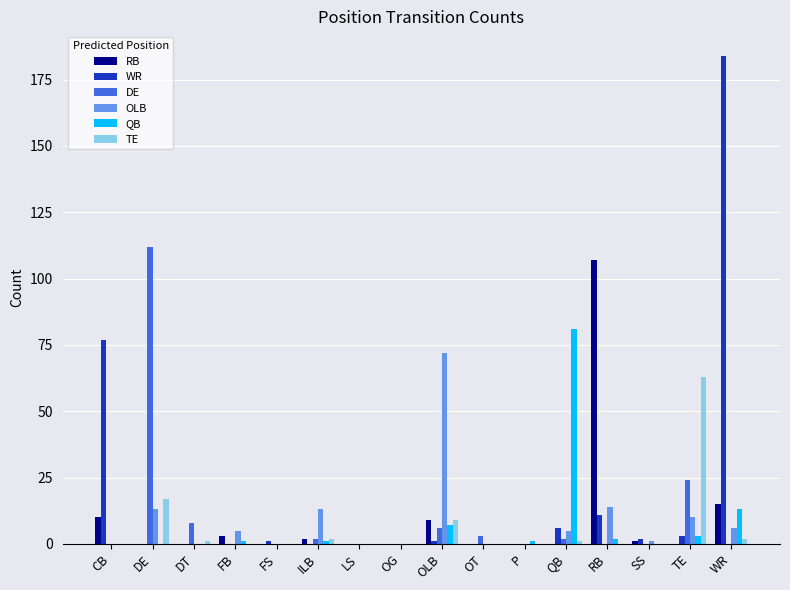

Is it true that QB equals 0 at DT?

True